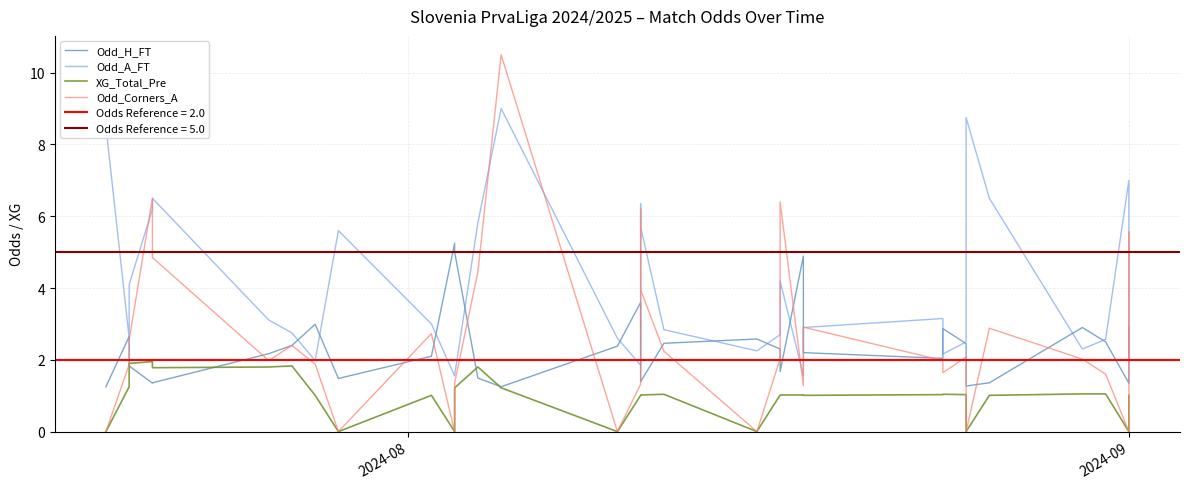

How many values in Odd_Corners_A are above zero?

27